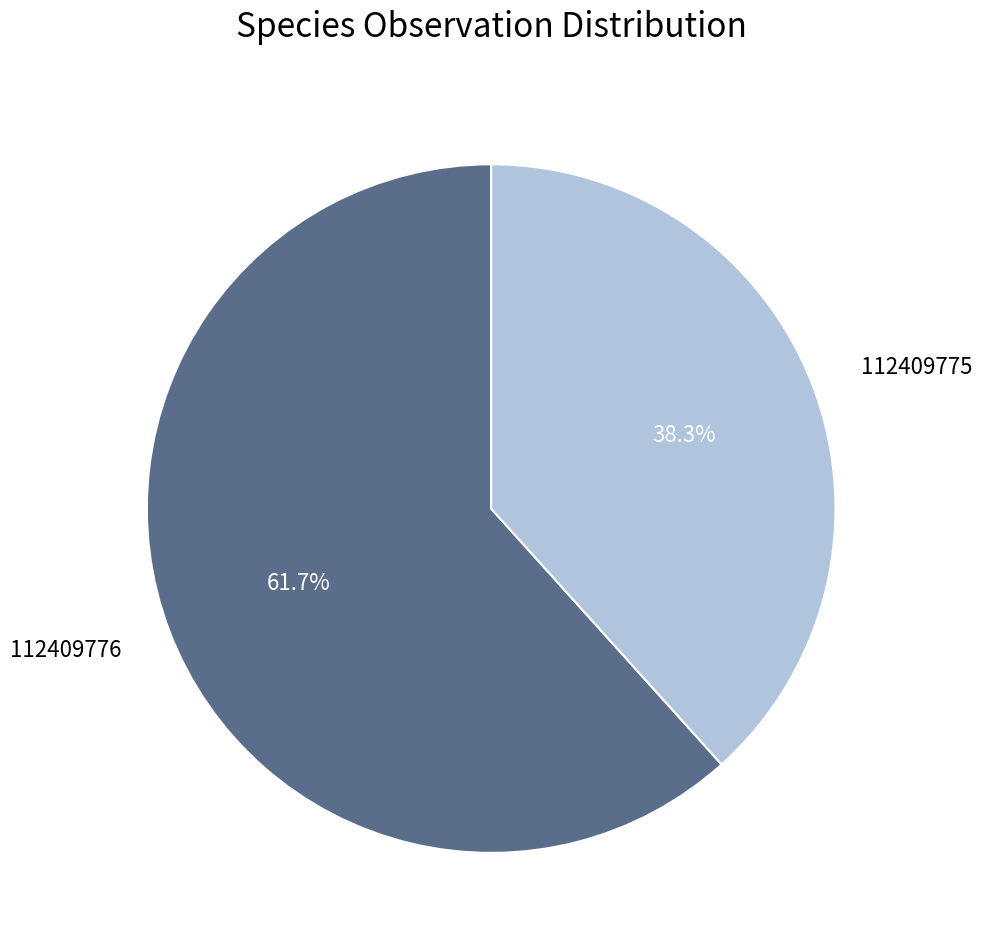

Combined, what portion of the pie is 112409775 and 112409776?

100.0%